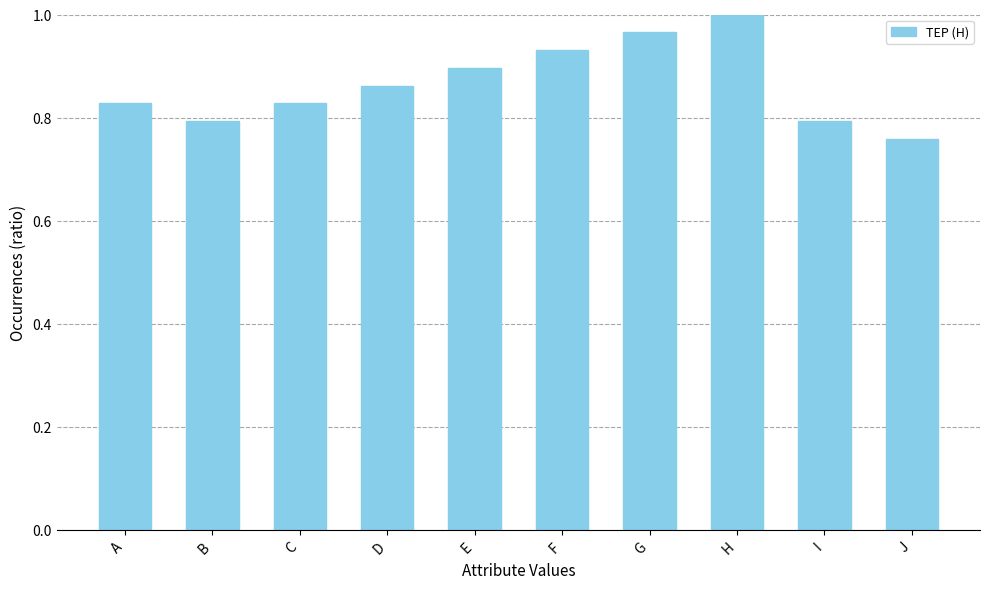

What is the sum of all values?

8.7